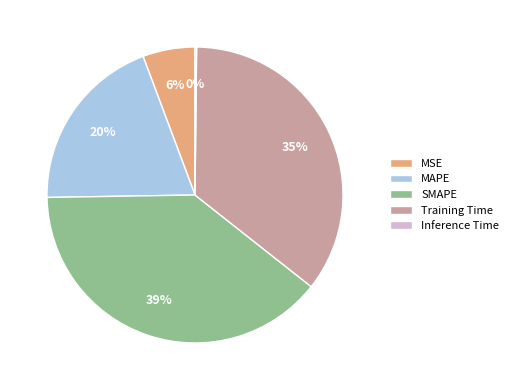

Is there any slice that represents more than half of the pie?

No